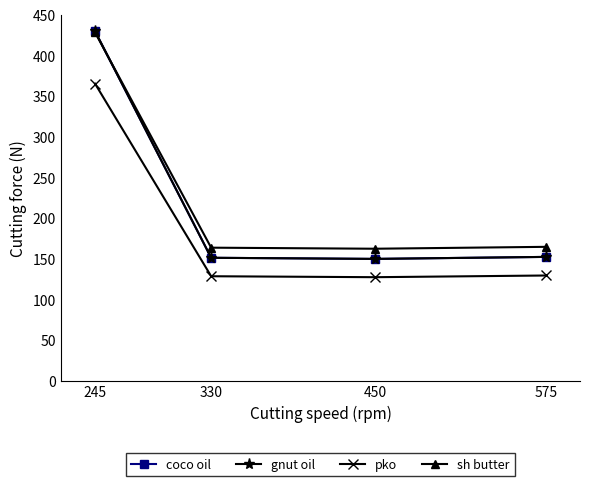

What is the smallest value displayed?

127.5